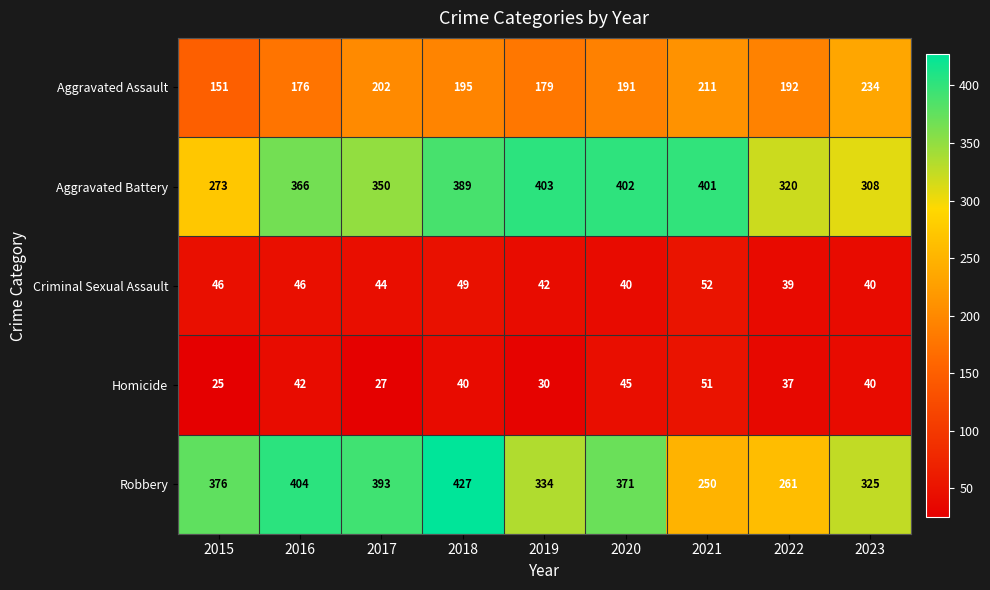

What is the difference between the maximum and minimum values in the Robbery series?

177